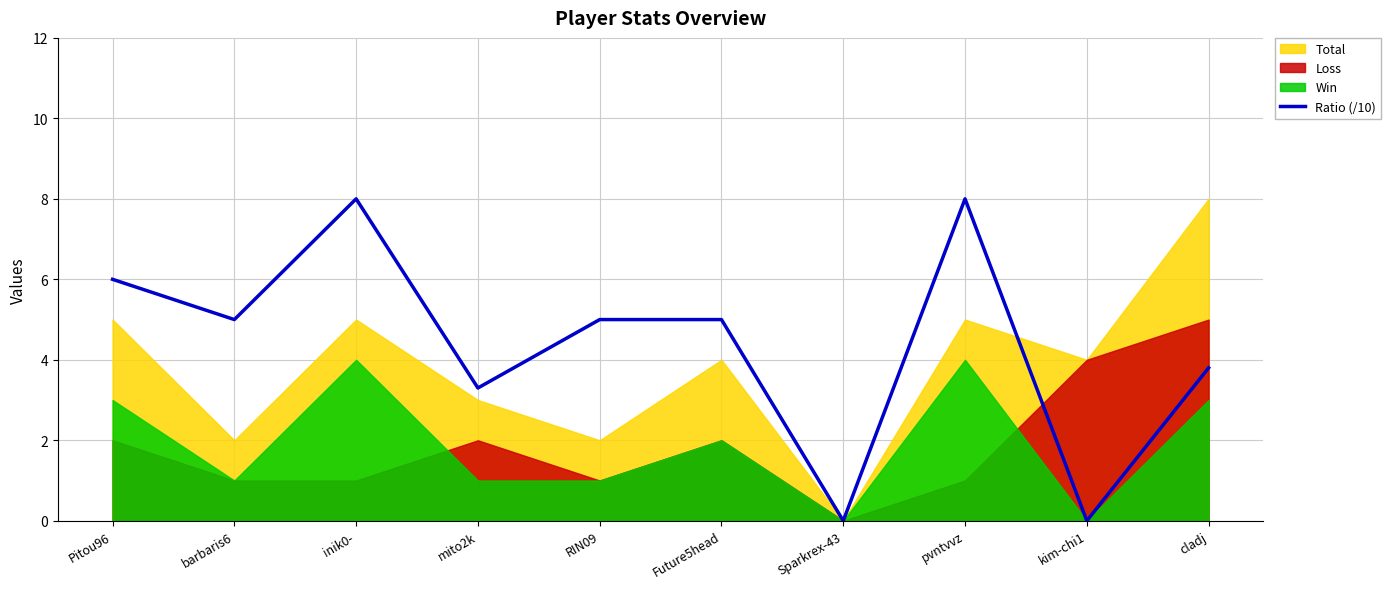

The Ratio (/10) series shows 8.0 at pvntvvz. True or false?

True